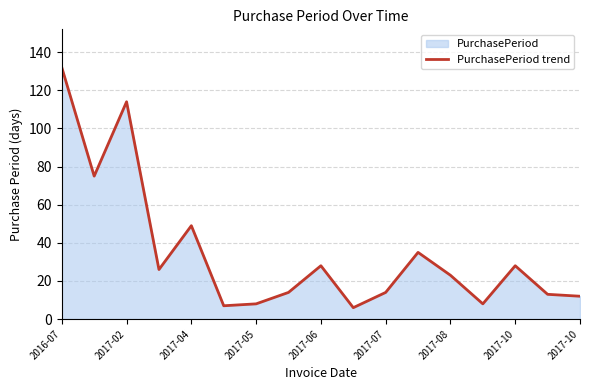

What is the smallest value displayed?

6